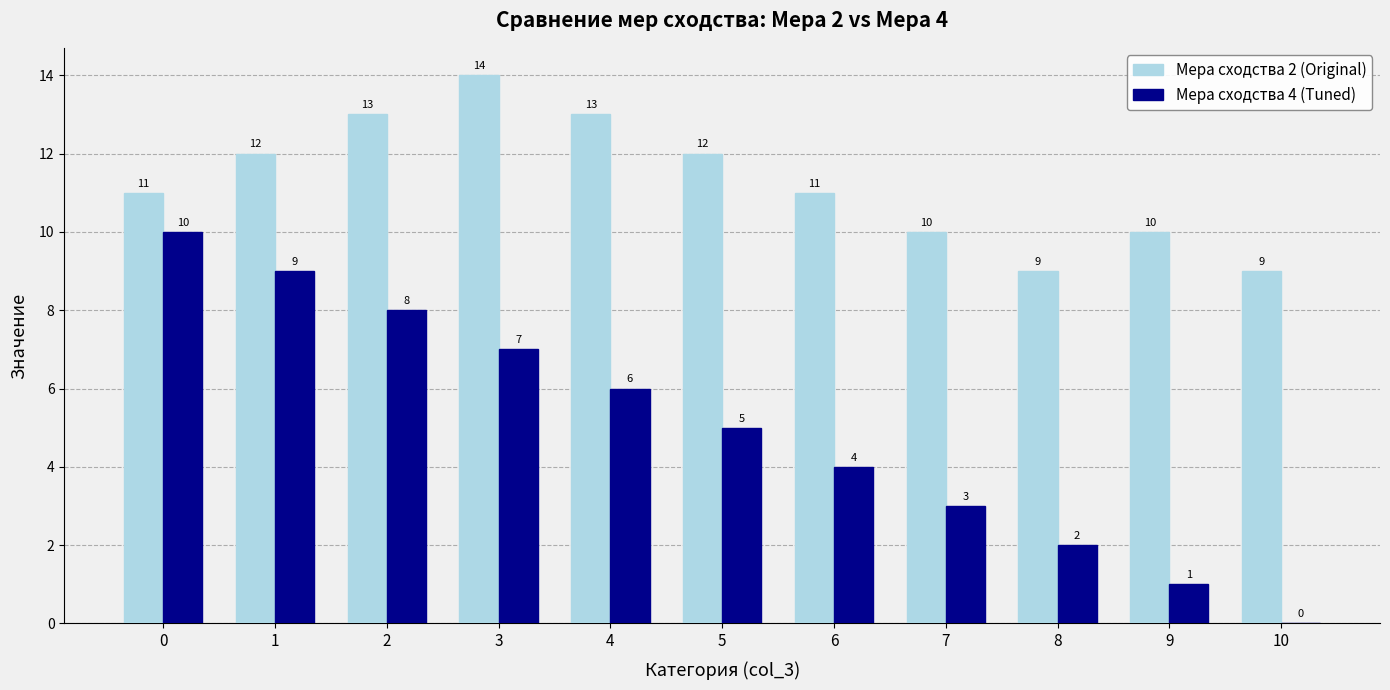

Reading left to right, extract all data points from this chart.

Мера сходства 2 (Original): 0=11	1=12	2=13	3=14	4=13	5=12	6=11	7=10	8=9	9=10	10=9
Мера сходства 4 (Tuned): 0=10	1=9	2=8	3=7	4=6	5=5	6=4	7=3	8=2	9=1	10=0